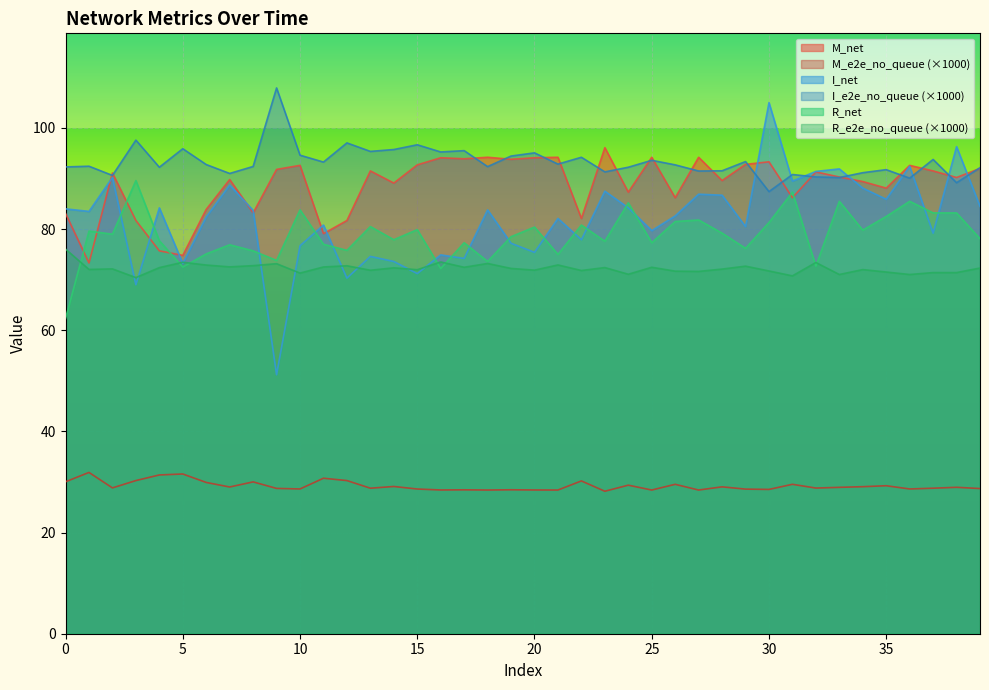

Rank the series at 14 from highest to lowest value.

I_e2e_no_queue, M_net, R_net, I_net, R_e2e_no_queue, M_e2e_no_queue